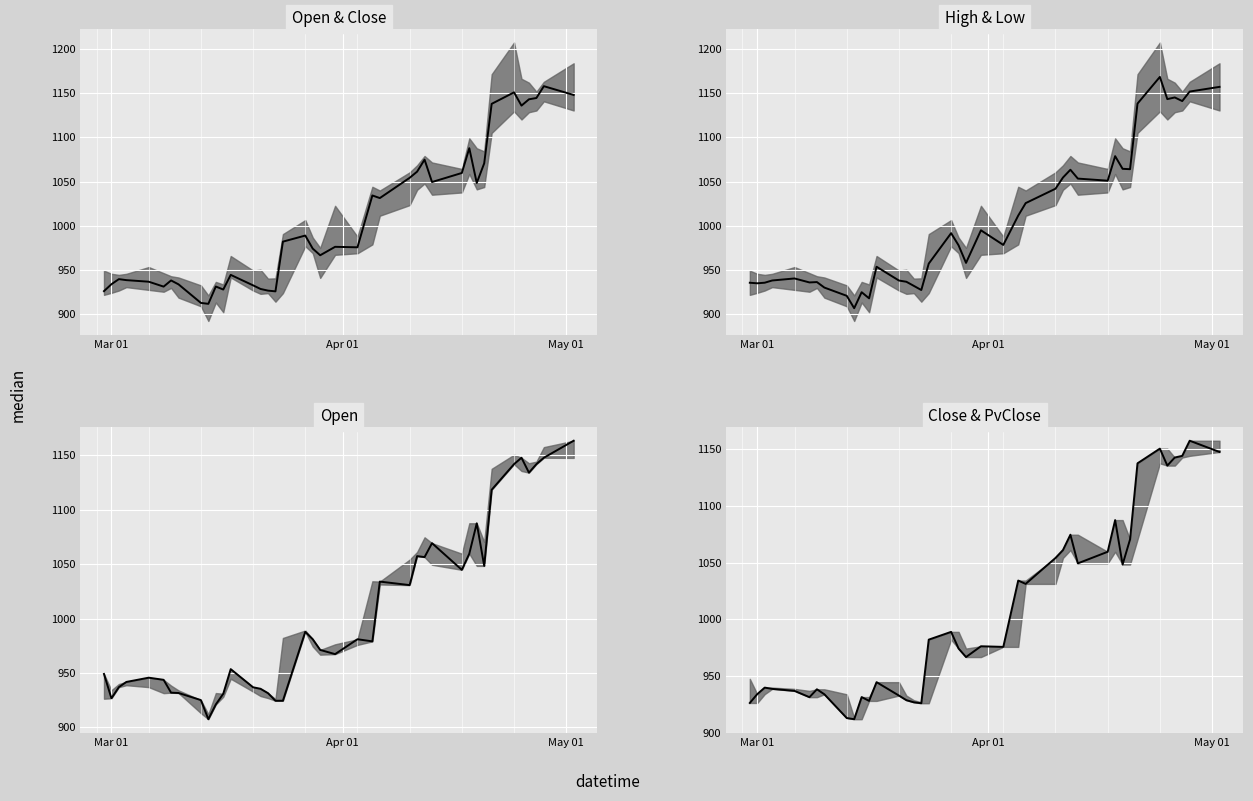

Reading left to right, extract all data points from this chart.

Close: 926.4	934.1	939.9	938.8	937.0	931.5	938.4	934.0	913.1	912.0	931.5	928.2	944.7	932.9	928.8	926.9	926.1	982.2	989.0	974.3	966.8	976.3	975.8	1034.3	1031.3	1054.2	1061.1	1074.7	1049.4	1059.6	1087.6	1048.4	1070.5	1137.6	1150.5	1135.6	1142.7	1144.2	1157.5	1147.6
(High+Low)/2: 935.8	935.2	935.9	938.4	940.6	936.2	936.6	930.4	921.1	907.1	925.1	918.2	953.9	938.3	936.9	932.3	927.6	957.4	991.7	978.0	958.2	995.0	978.5	1011.5	1025.6	1041.9	1054.5	1063.3	1053.3	1050.9	1078.6	1064.3	1063.9	1137.9	1168.0	1142.9	1144.8	1140.7	1151.5	1156.7
Open: 949.1	926.7	937.0	941.8	945.7	943.7	931.9	931.6	925.1	907.5	921.0	930.9	953.5	936.9	935.5	931.5	924.5	924.5	987.8	981.0	971.2	967.3	981.0	979.0	1034.0	1030.7	1057.4	1056.5	1069.3	1044.8	1059.6	1087.5	1048.4	1118.3	1141.9	1147.8	1134.1	1141.9	1147.8	1163.4